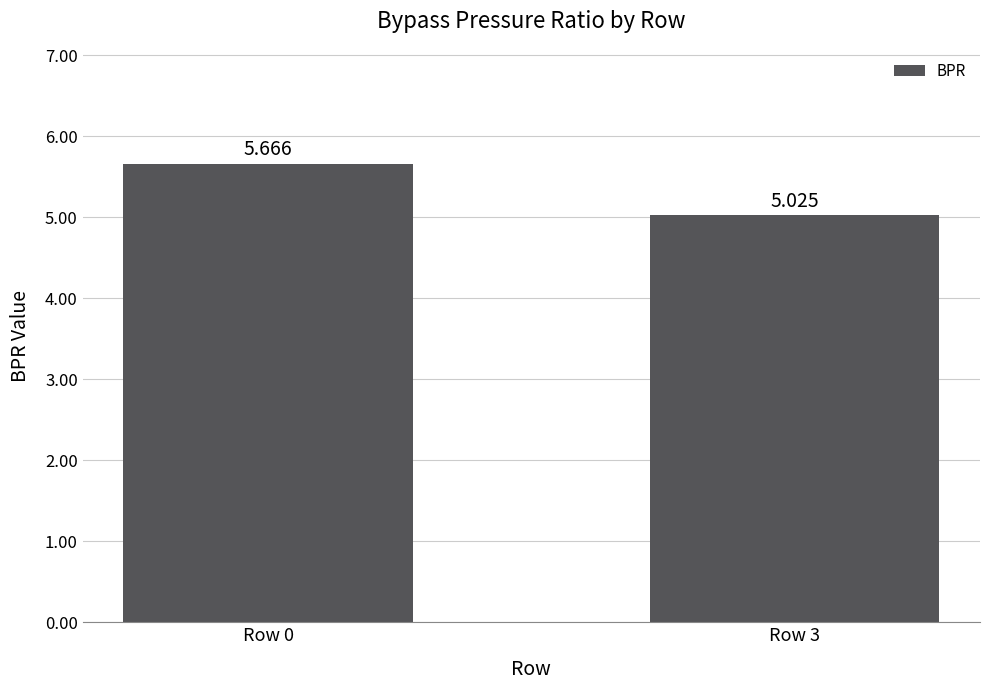

Rank the categories by value from highest to lowest.

Row 0, Row 3